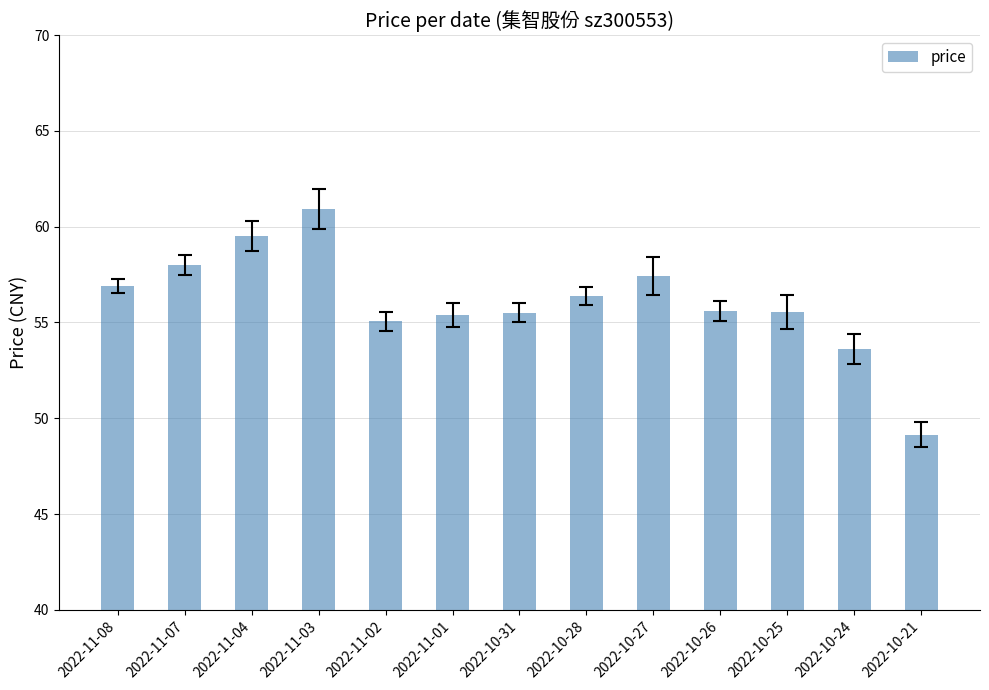

What is the difference between the values at 2022-10-27 and 2022-10-21?

8.3